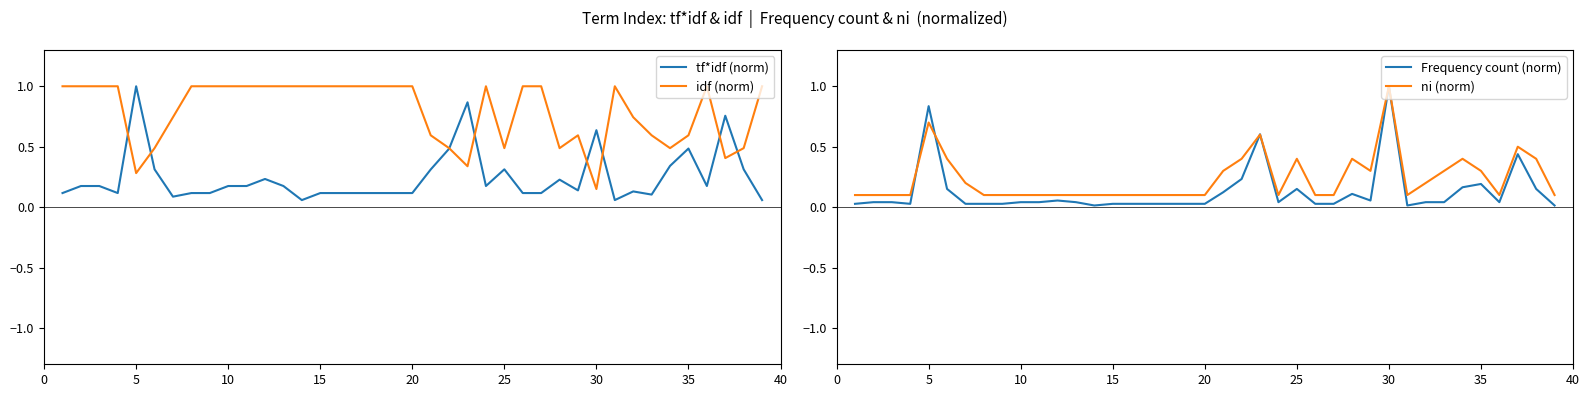

What is the maximum value for idf (norm)?

1.0